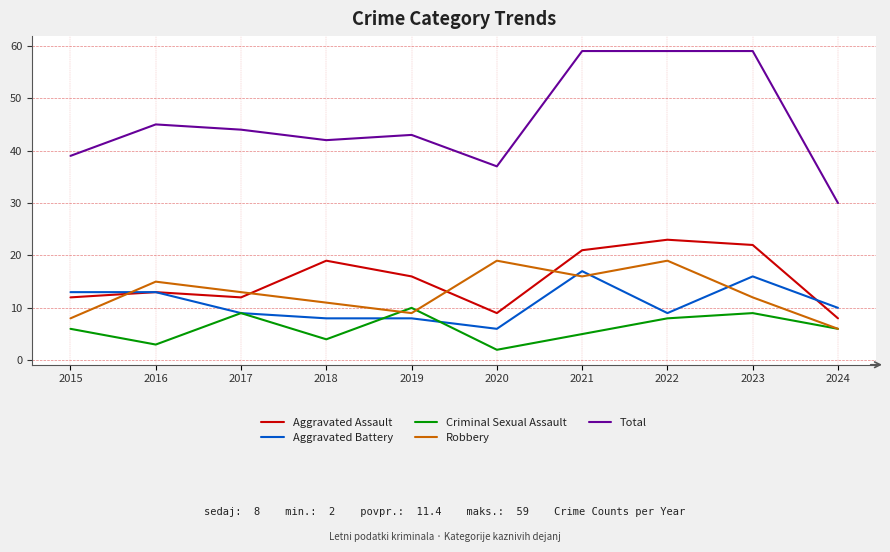

Does the chart display data point markers on the line(s)?

No